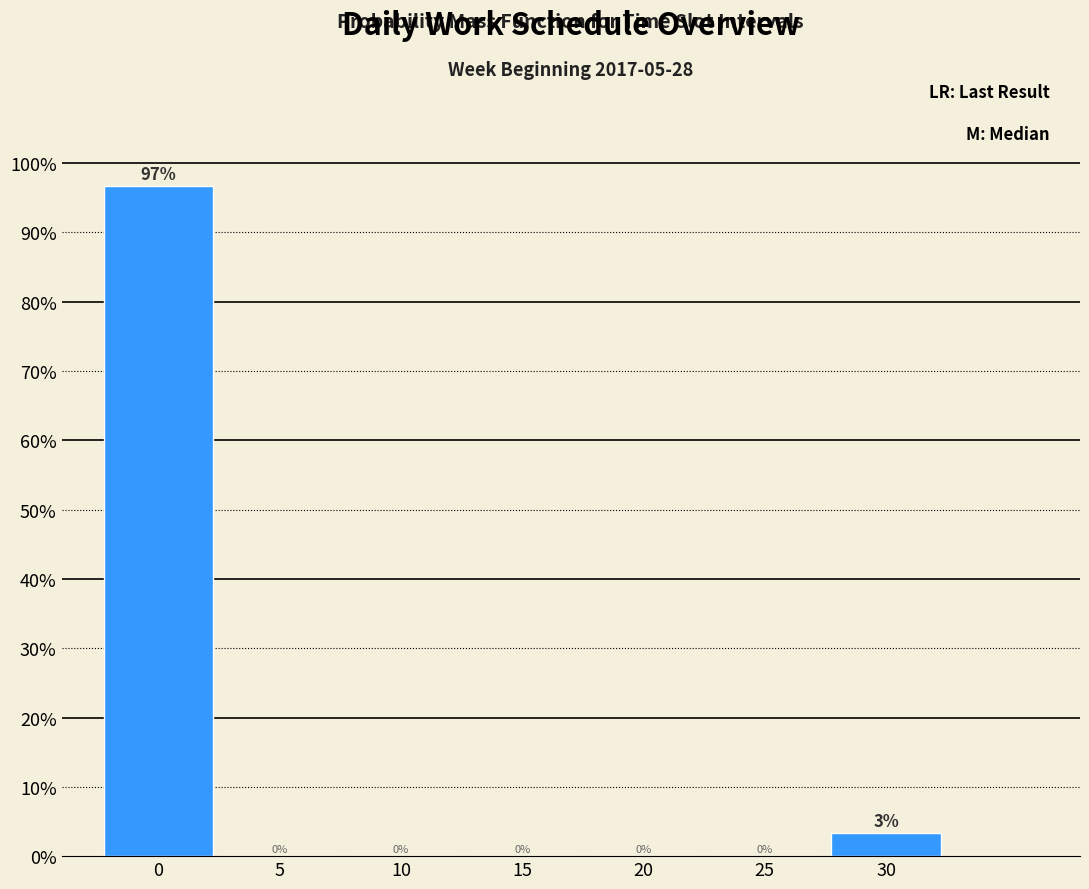

What is the greatest value displayed?

96.7